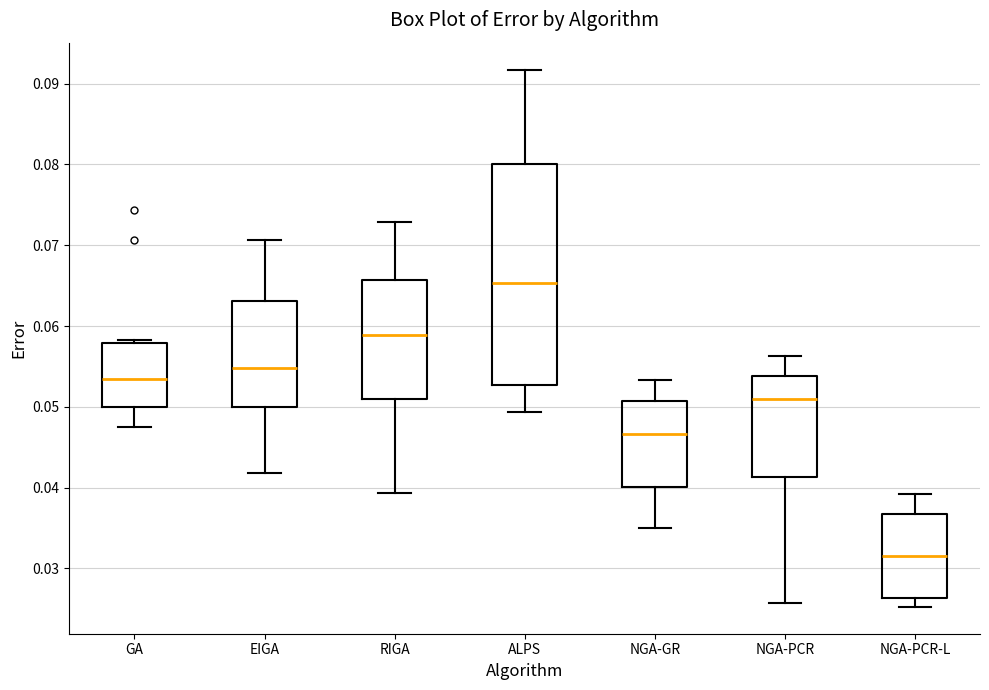

Which box's median line is the highest?

ALPS